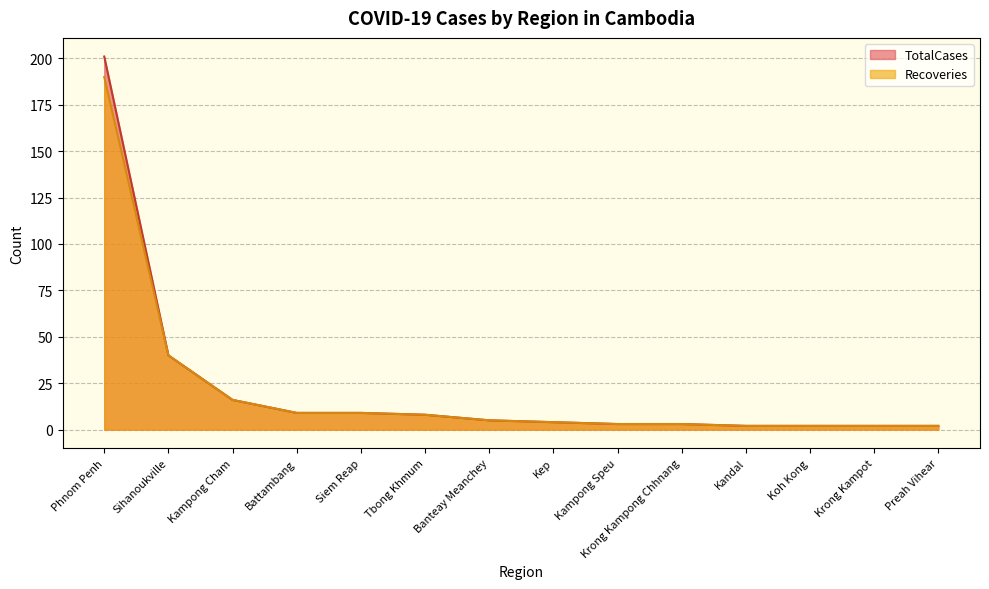

True or false: Recoveries and TotalCases cross at least once.

False